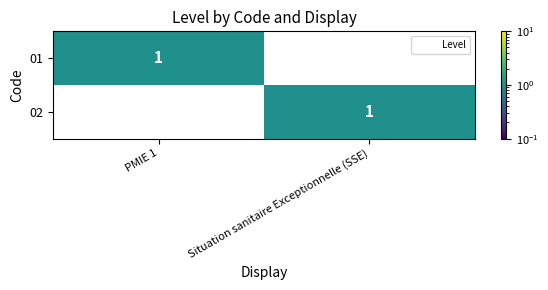

Which category has the highest value in the 01 series?

PMIE 1